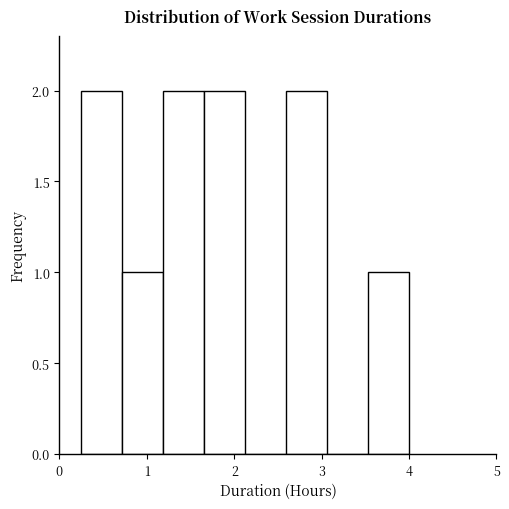

Reading left to right, transcribe this chart: for each bar, give the range it covers on the x-axis and its height. Neither the bar edges nor the heights are printed on the chart, so give them approximately, as read against the axes.

0.3 to 0.7: 2
0.7 to 1.2: 1
1.2 to 1.7: 2
1.7 to 2.1: 2
2.1 to 2.6: 0
2.6 to 3.1: 2
3.1 to 3.5: 0
3.5 to 4.0: 1